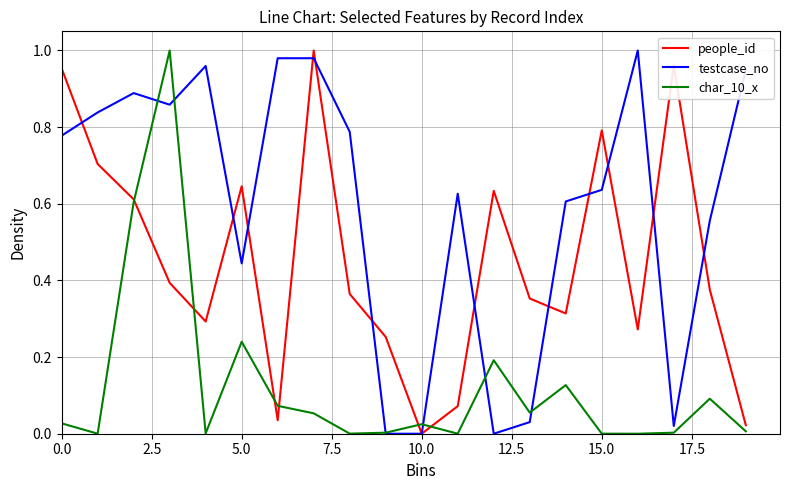

Rank the series by their average value, from lowest to highest.

char_10_x, people_id, testcase_no